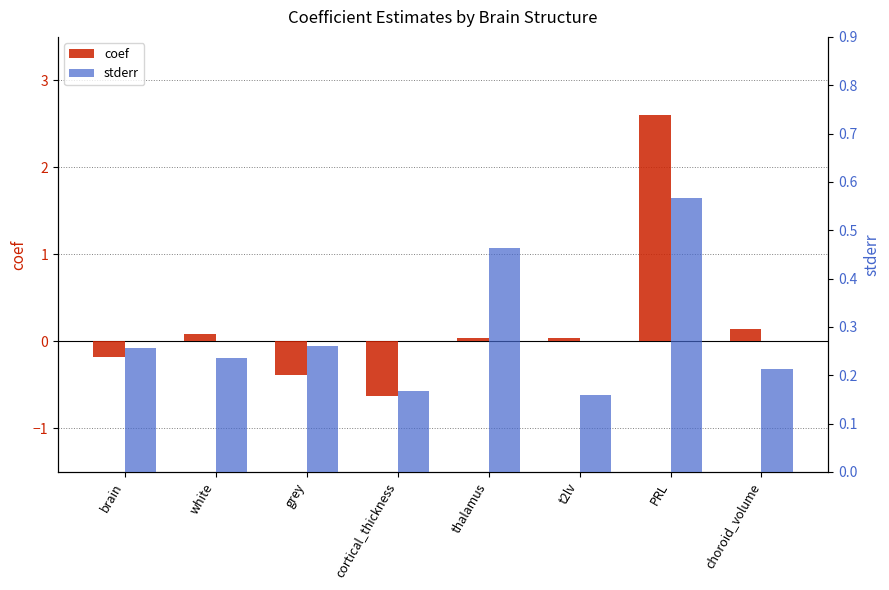

What position from the left is PRL?

7